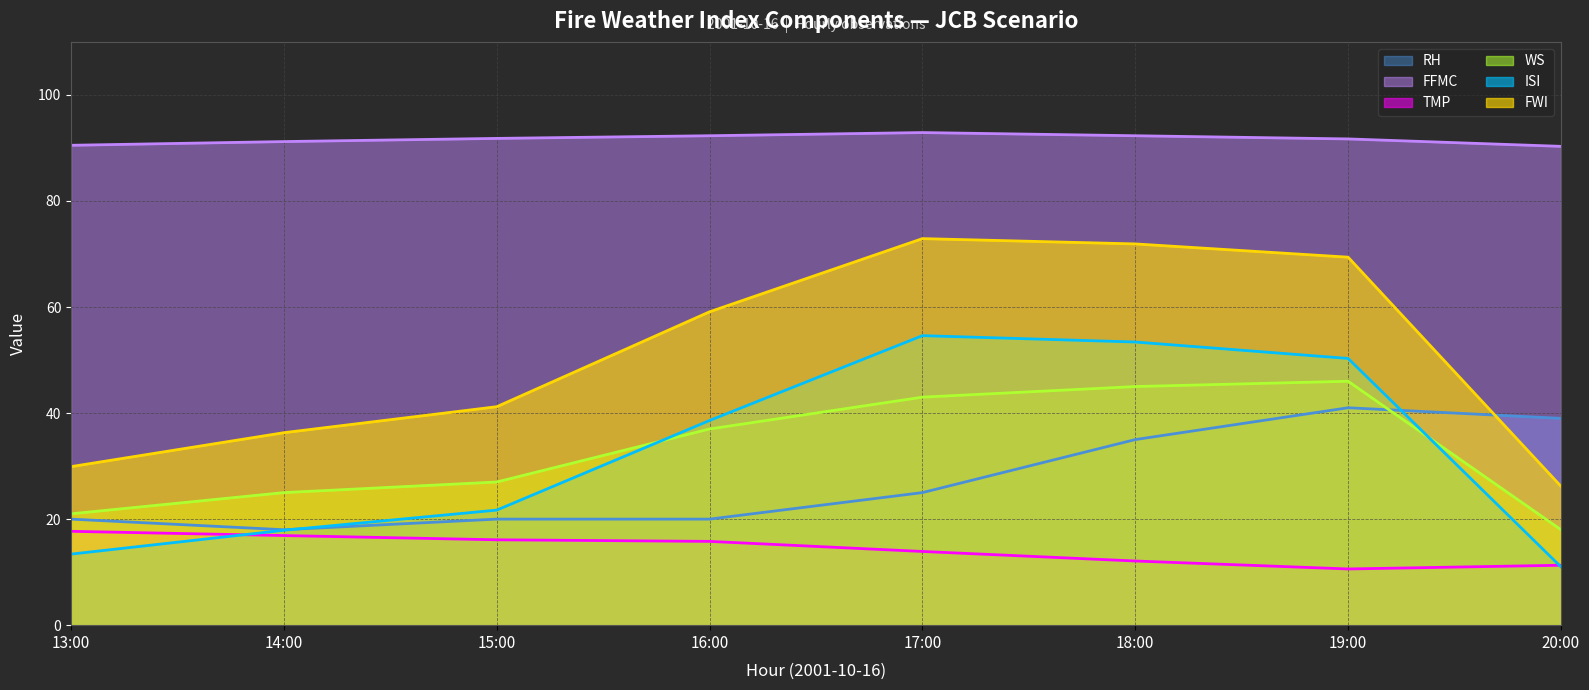

Reading right to left, list all the values displayed in this chart.

RH (line): 20:00=39.0	19:00=41.0	18:00=35.0	17:00=25.0	16:00=20.0	15:00=20.0	14:00=18.0	13:00=20.0
FFMC (line): 20:00=90.3	19:00=91.7	18:00=92.3	17:00=92.9	16:00=92.3	15:00=91.8	14:00=91.2	13:00=90.5
TMP (line): 20:00=11.3	19:00=10.6	18:00=12.1	17:00=13.9	16:00=15.8	15:00=16.1	14:00=16.9	13:00=17.7
WS (line): 20:00=18.0	19:00=46.0	18:00=45.0	17:00=43.0	16:00=37.0	15:00=27.0	14:00=25.0	13:00=21.0
ISI (line): 20:00=11.0	19:00=50.3	18:00=53.4	17:00=54.6	16:00=38.6	15:00=21.7	14:00=17.9	13:00=13.4
FWI (line): 20:00=26.2	19:00=69.4	18:00=71.9	17:00=72.9	16:00=59.1	15:00=41.2	14:00=36.3	13:00=29.9